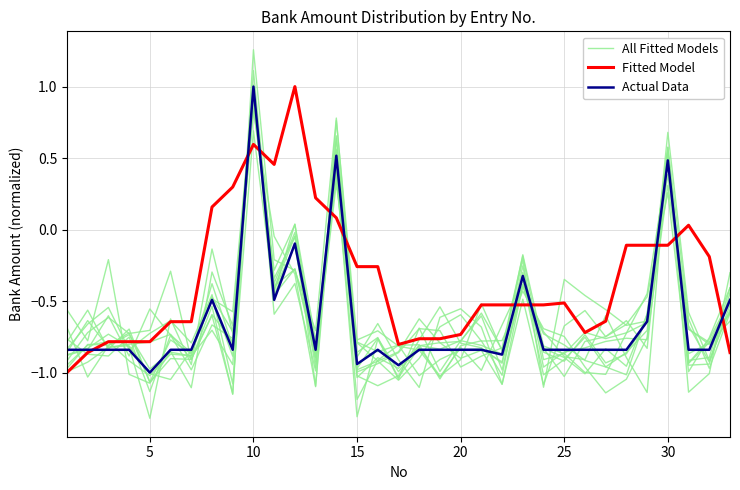

Where is the first local maximum for All Fitted Models?

5